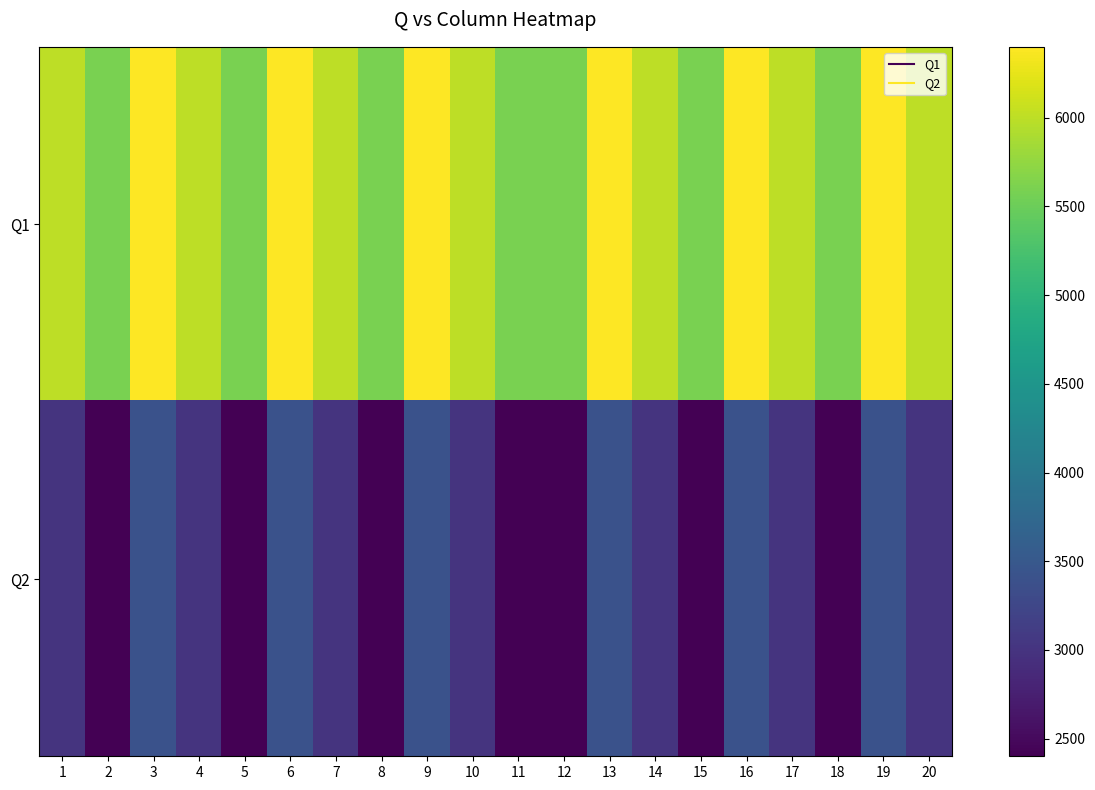

Reading left to right, what are all the values shown in this chart?

Q1: 1=6000	2=5600	3=6400	4=6000	5=5600	6=6400	7=6000	8=5600	9=6400	10=6000	11=5600	12=5600	13=6400	14=6000	15=5600	16=6400	17=6000	18=5600	19=6400	20=6000
Q2: 1=3000	2=2400	3=3400	4=3000	5=2400	6=3400	7=3000	8=2400	9=3400	10=3000	11=2400	12=2400	13=3400	14=3000	15=2400	16=3400	17=3000	18=2400	19=3400	20=3000